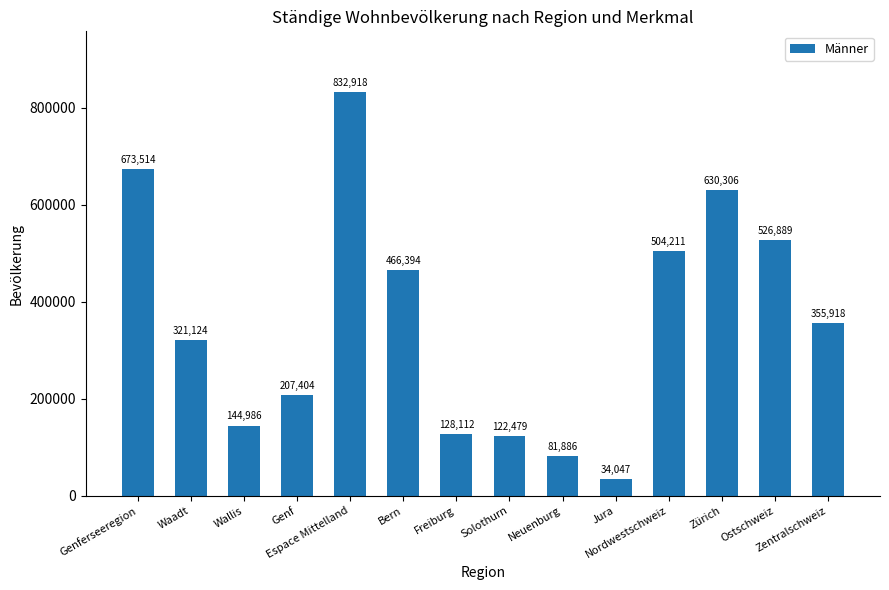

Count the number of data series in this chart.

1